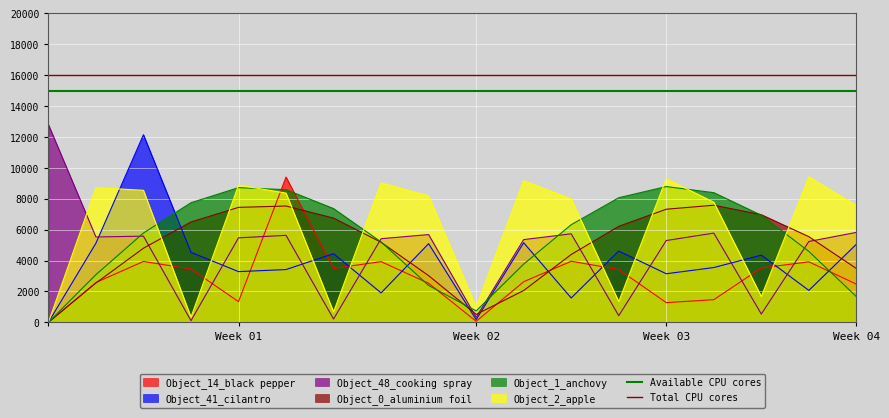

At which category is the sum across all series the highest?

Week 01